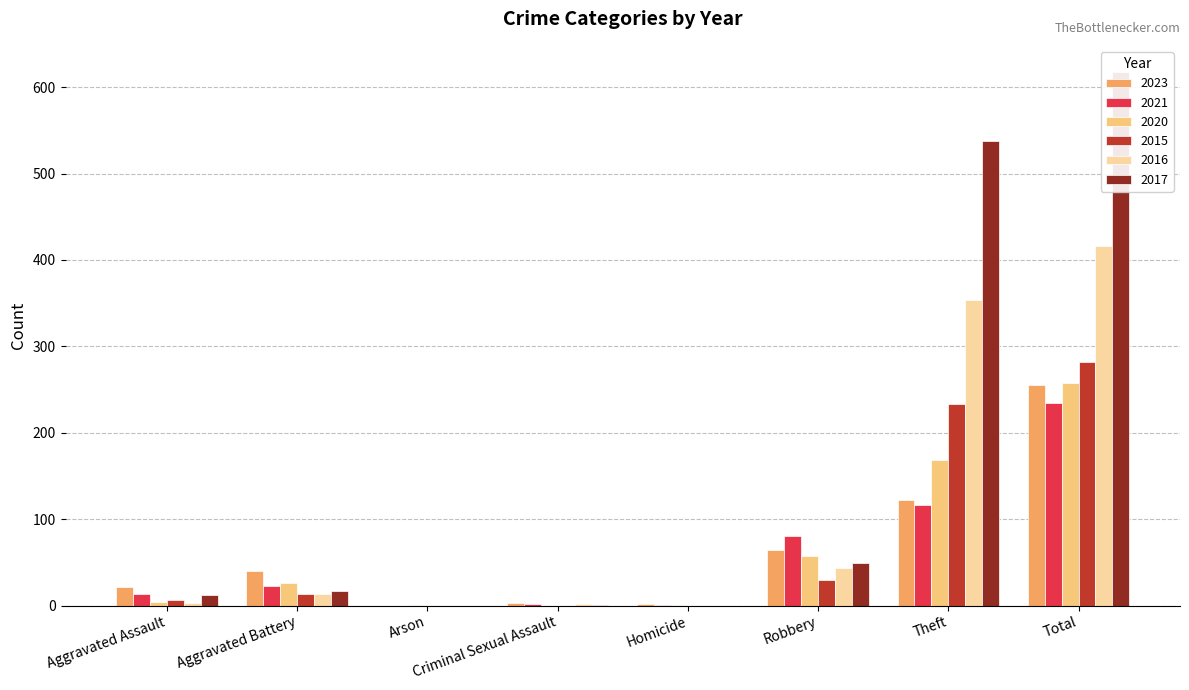

Rank the series by their maximum value, from highest to lowest.

2017, 2016, 2015, 2020, 2023, 2021